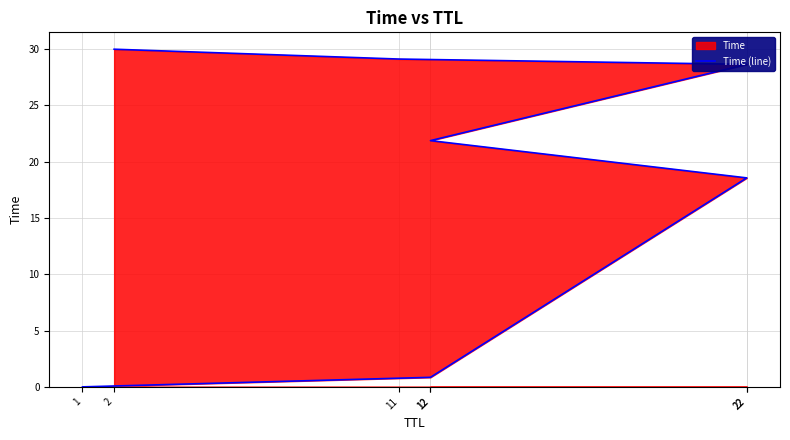

How many values are below 21?

3